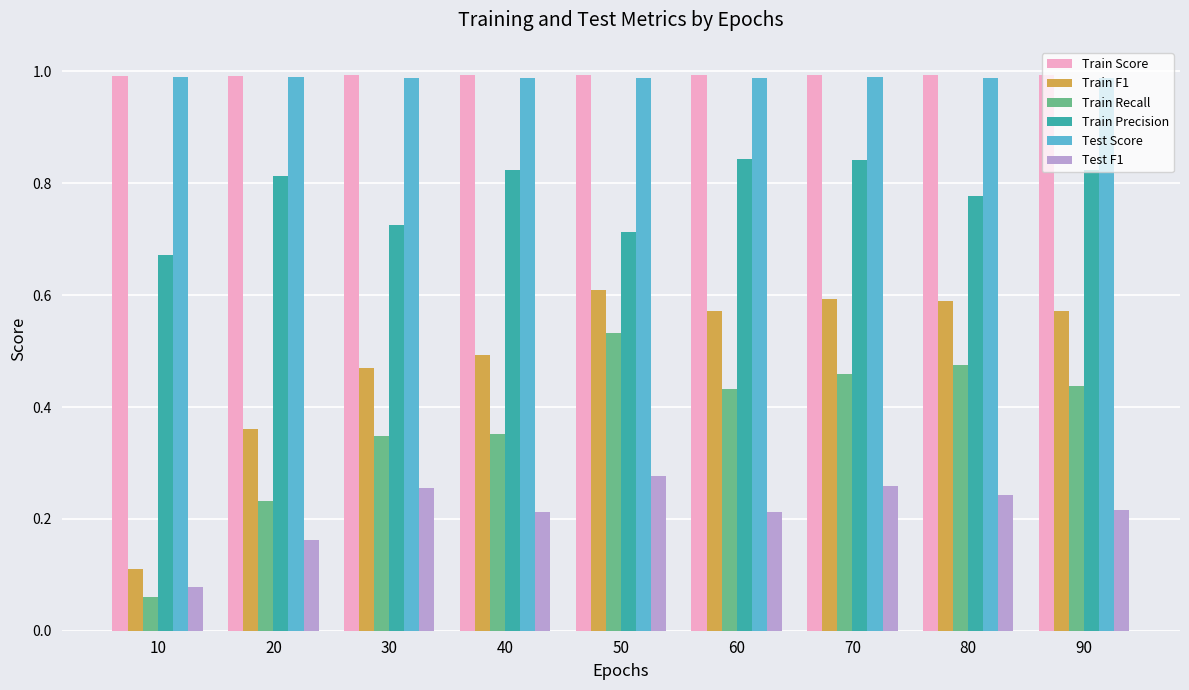

Are the bars grouped side by side (vs. stacked)?

Yes